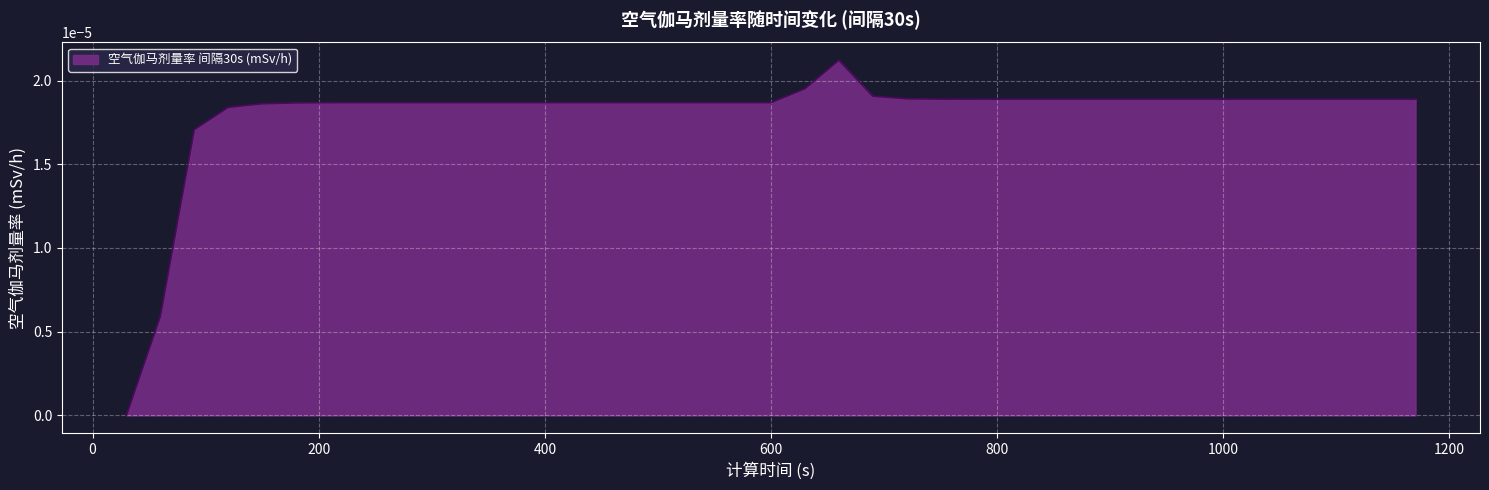

True or false: the data has more than 2 interior local peaks.

False